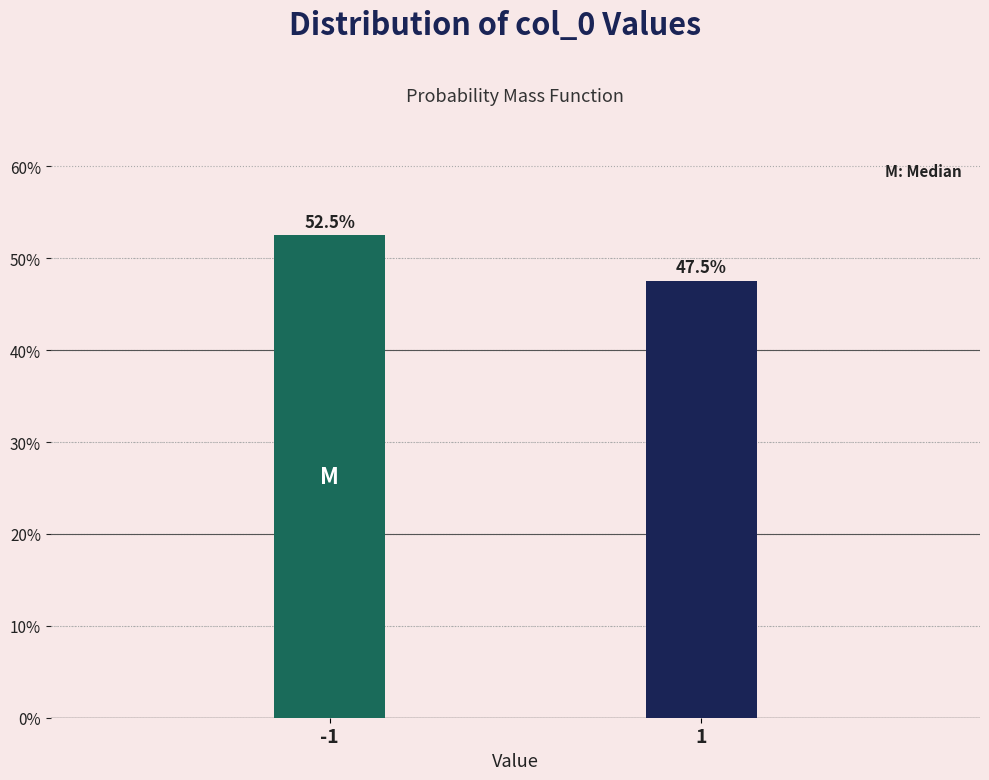

Reading left to right, transcribe all the data shown in this chart.

-1=52.5	1=47.5